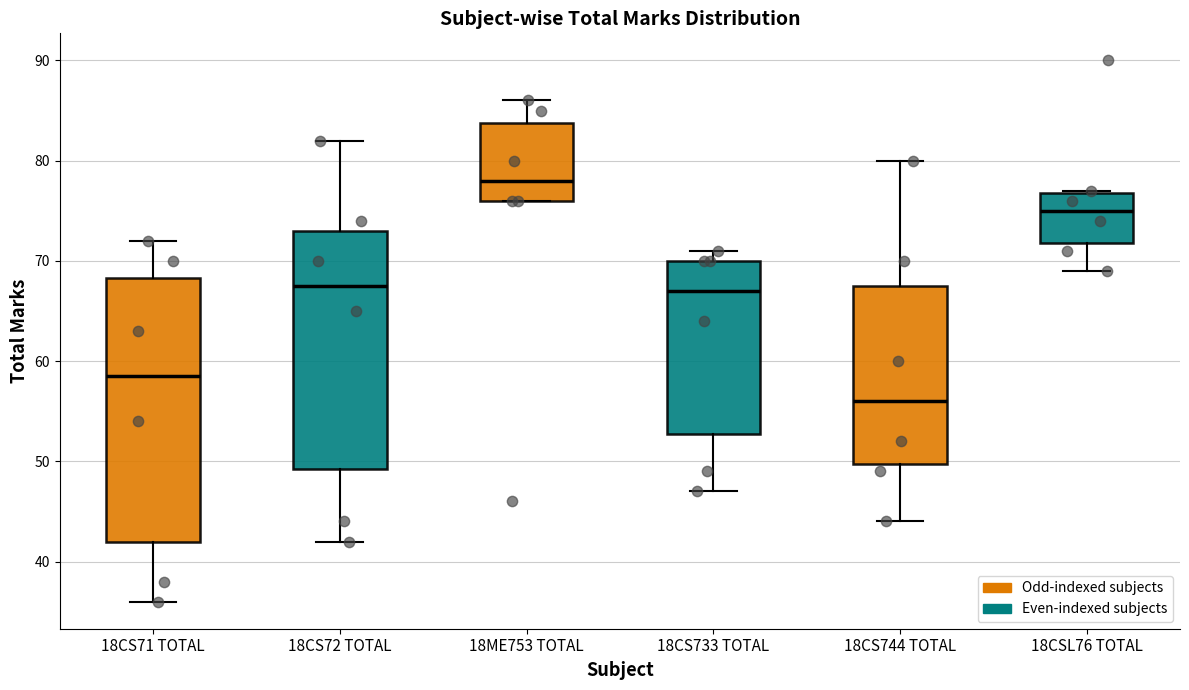

Reading left to right, read every box against the y-axis: the position of its median line, the range the box covers, and the ends of its whiskers. The values are not printed on the chart, so give them approximately, as read against the axis.

18CS71 TOTAL: median 59, box 42 to 68, whiskers 36 to 72
18CS72 TOTAL: median 68, box 49 to 73, whiskers 42 to 82
18ME753 TOTAL: median 78, box 76 to 84, whiskers 76 to 86
18CS733 TOTAL: median 67, box 53 to 70, whiskers 47 to 71
18CS744 TOTAL: median 56, box 50 to 68, whiskers 44 to 80
18CSL76 TOTAL: median 75, box 72 to 77, whiskers 69 to 77